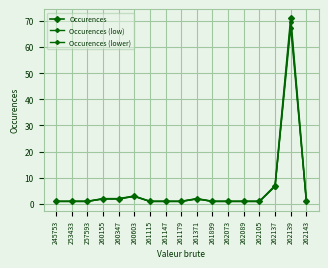

Reading left to right, extract all data points from this chart.

Occurences: 245753=1.0	253433=1.0	257593=1.0	260155=2.0	260347=2.0	260603=3.0	261115=1.0	261147=1.0	261179=1.0	261371=2.0	261899=1.0	262073=1.0	262089=1.0	262105=1.0	262137=7.0	262139=71.0	262143=1.0
Occurences (low): 245753=1.0	253433=1.0	257593=1.0	260155=2.0	260347=2.0	260603=2.9	261115=1.0	261147=1.0	261179=1.0	261371=2.0	261899=1.0	262073=1.0	262089=1.0	262105=1.0	262137=6.9	262139=69.6	262143=1.0
Occurences (lower): 245753=0.9	253433=0.9	257593=0.9	260155=1.9	260347=1.9	260603=2.8	261115=0.9	261147=0.9	261179=0.9	261371=1.9	261899=0.9	262073=0.9	262089=0.9	262105=0.9	262137=6.6	262139=67.5	262143=0.9